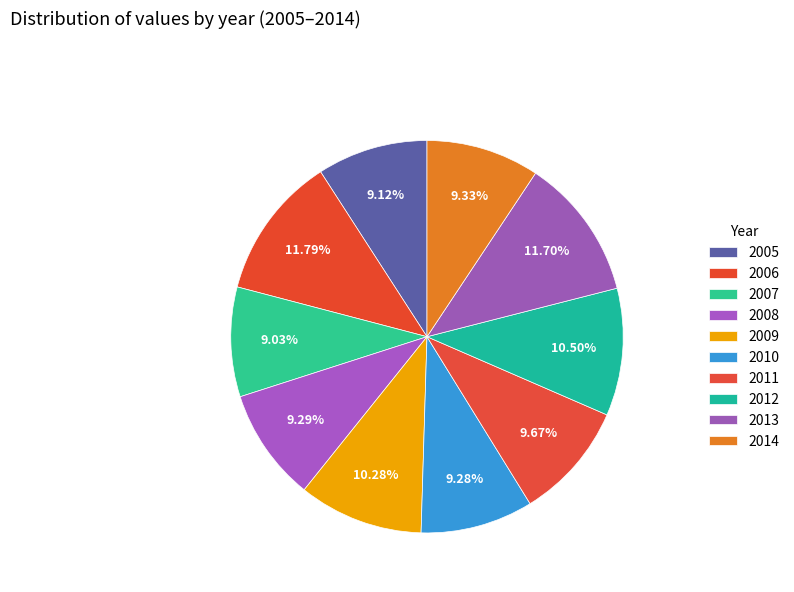

How many slices are in this pie chart?

10